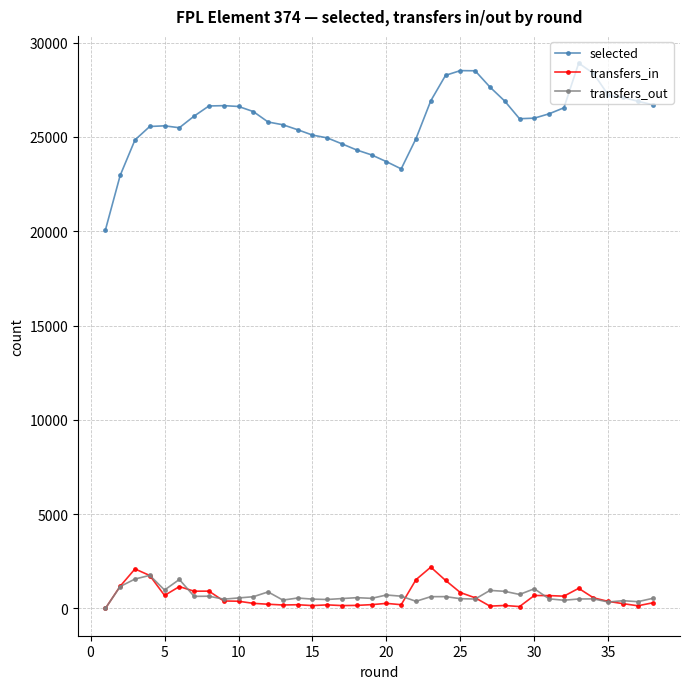

Rank the series by their maximum value, from lowest to highest.

transfers_out, transfers_in, selected